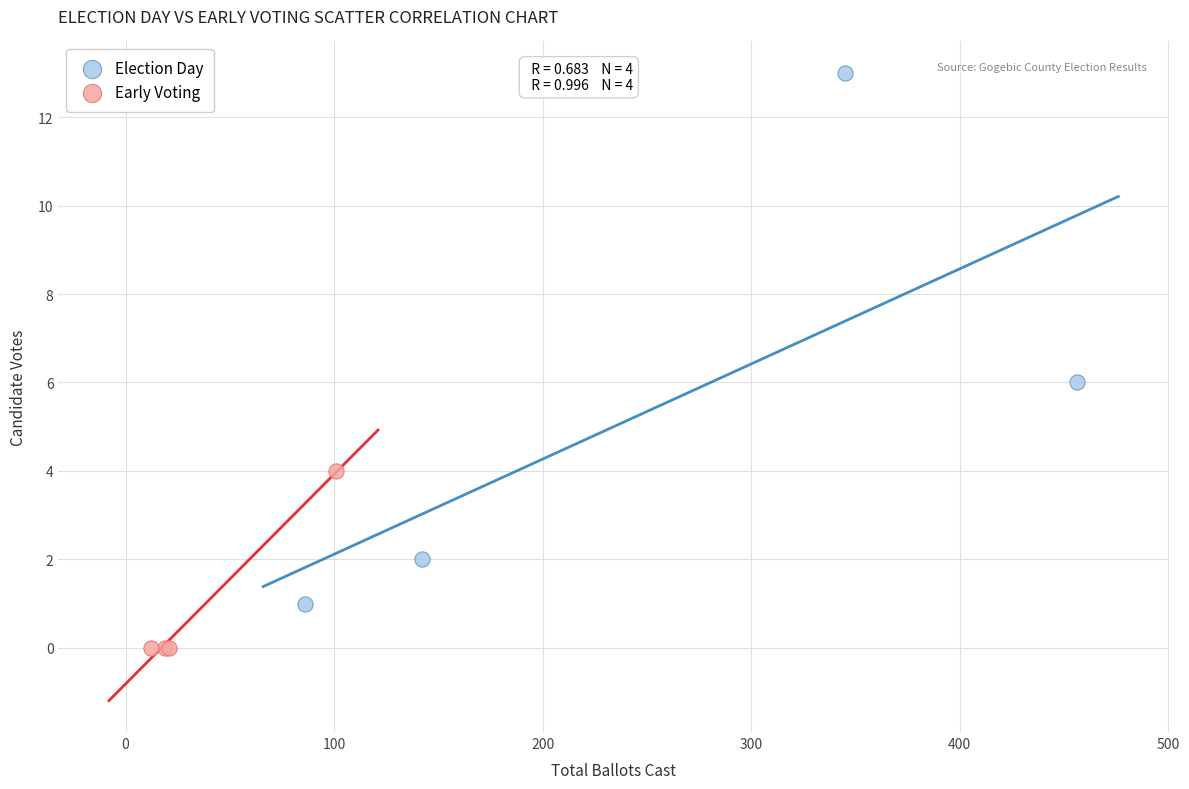

Which series has the largest Y range (max minus min)?

Election Day